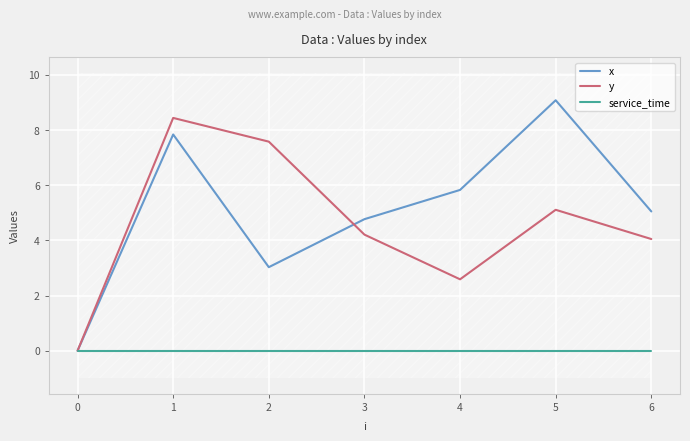

True or false: y has a value of 5.1 at 5.

True